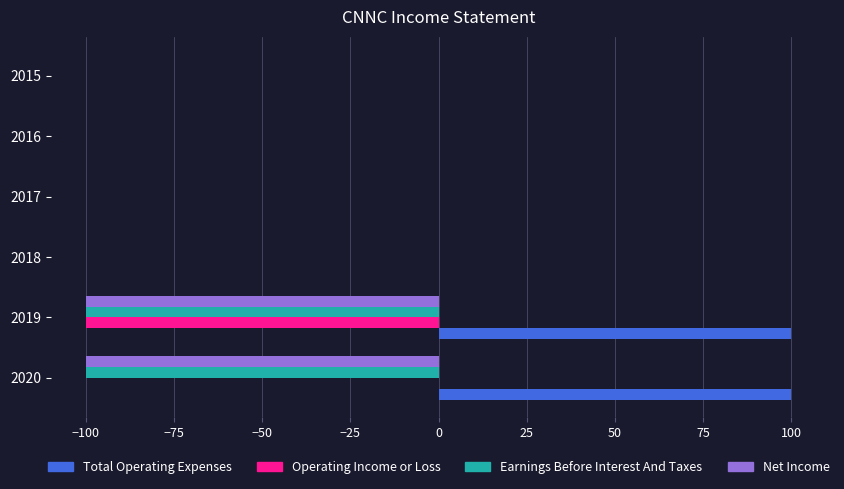

Which series has the largest total across all categories?

Total Operating Expenses